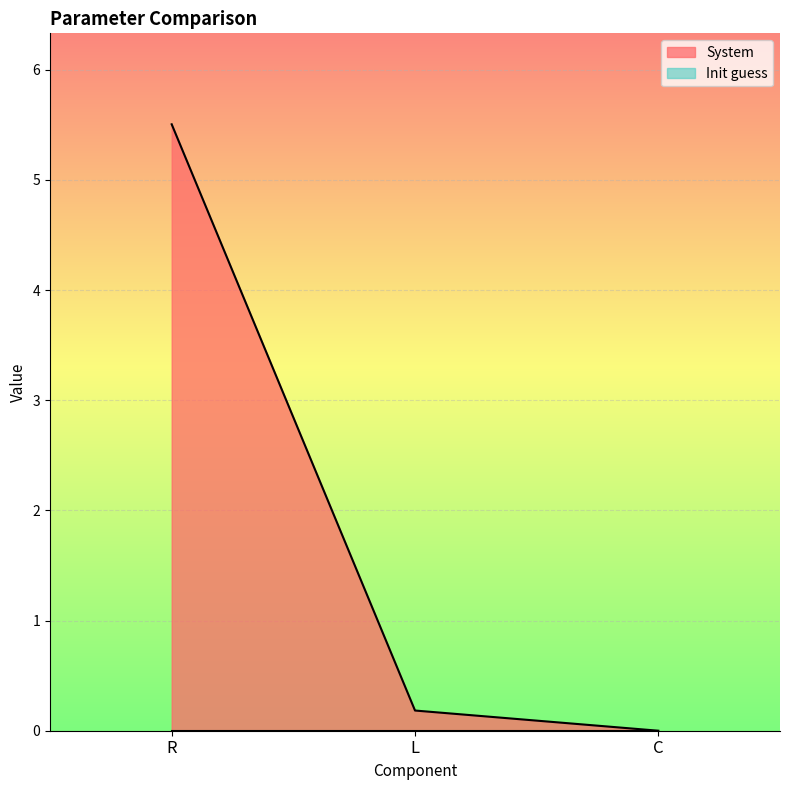

What is the change in value from R to L?

-5.3